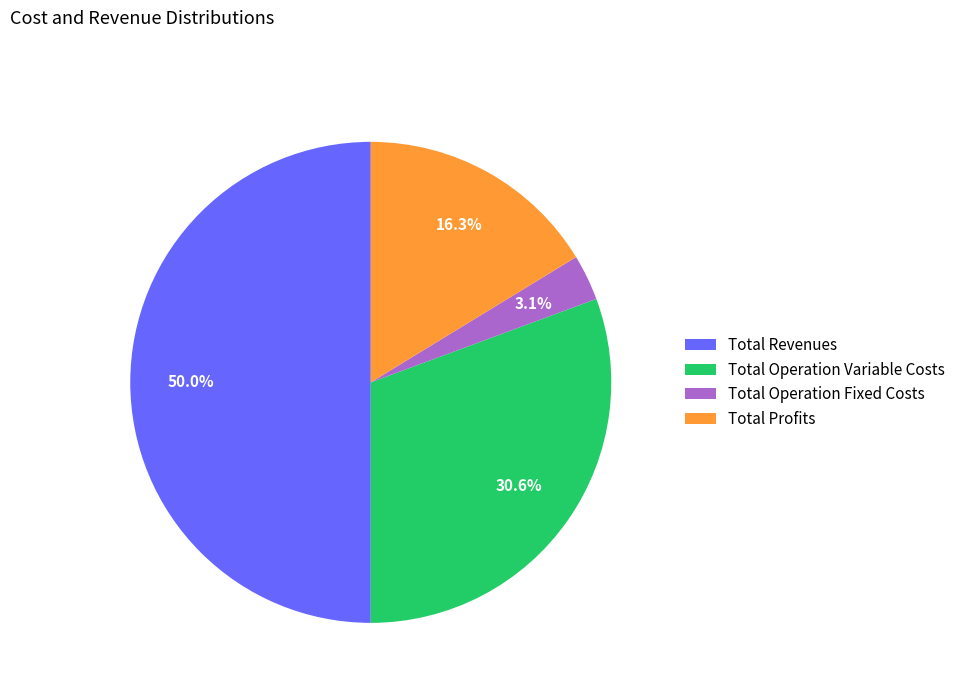

How many segments does this pie chart have?

4